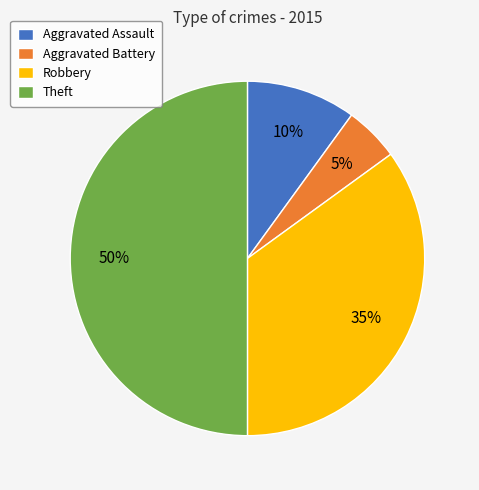

What percentage is the Aggravated Battery slice, to the nearest percent?

5%